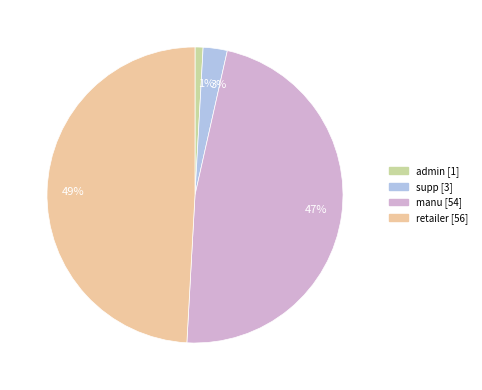

Combined, do 1% and 47% account for over 50%?

No